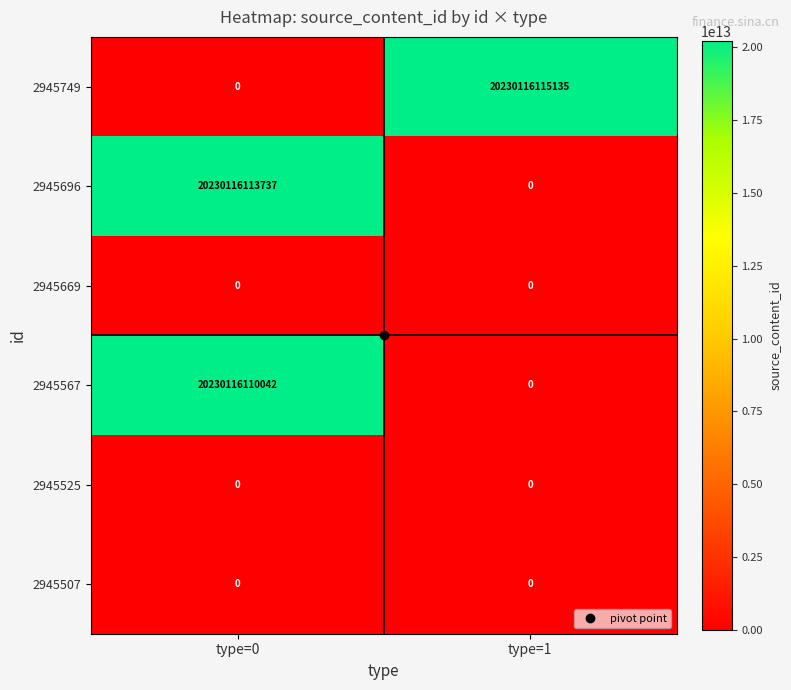

At which category is the sum across all series the highest?

type=0